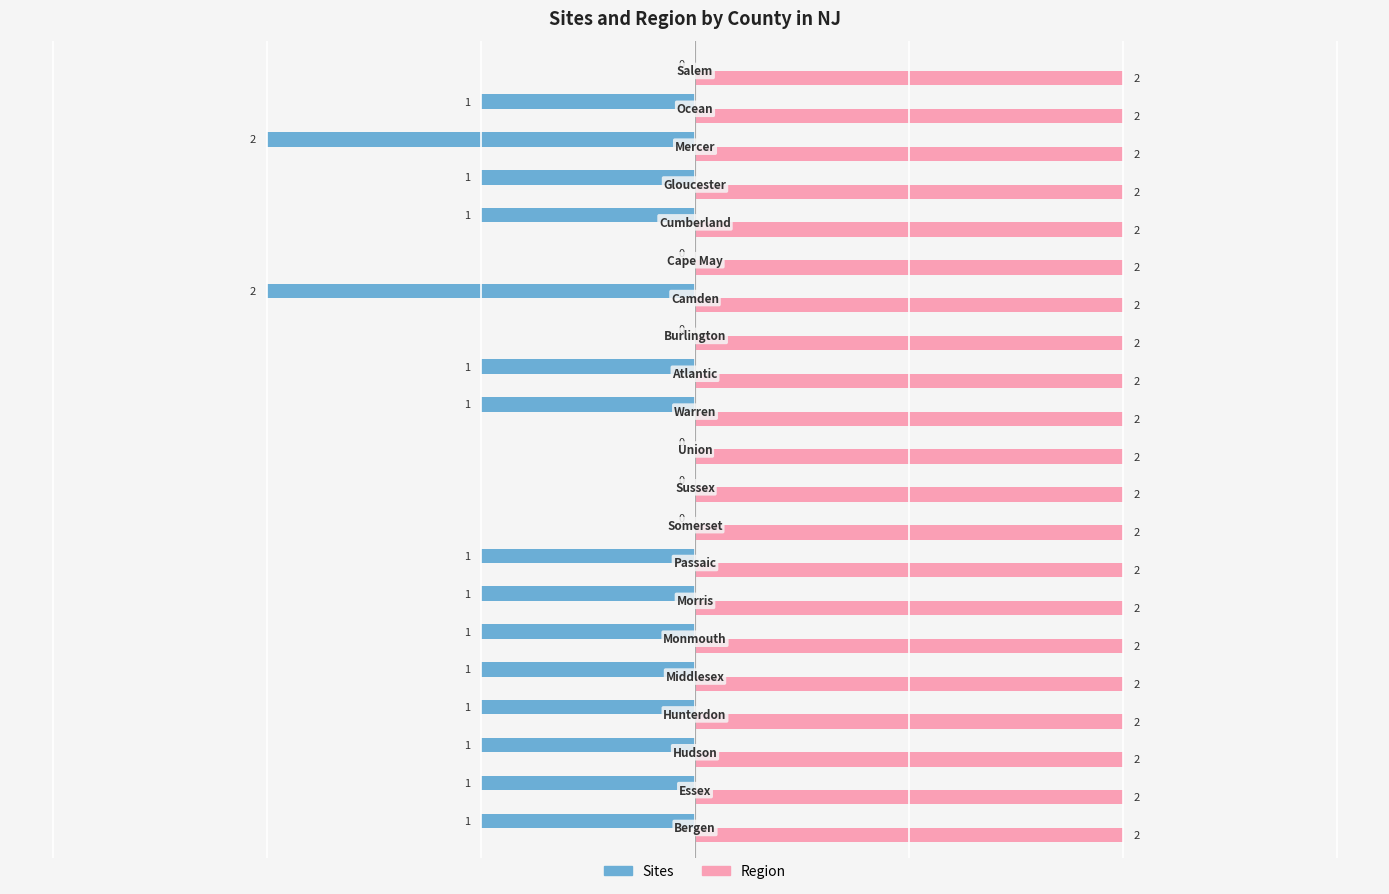

What is the sum of all Region values?

42